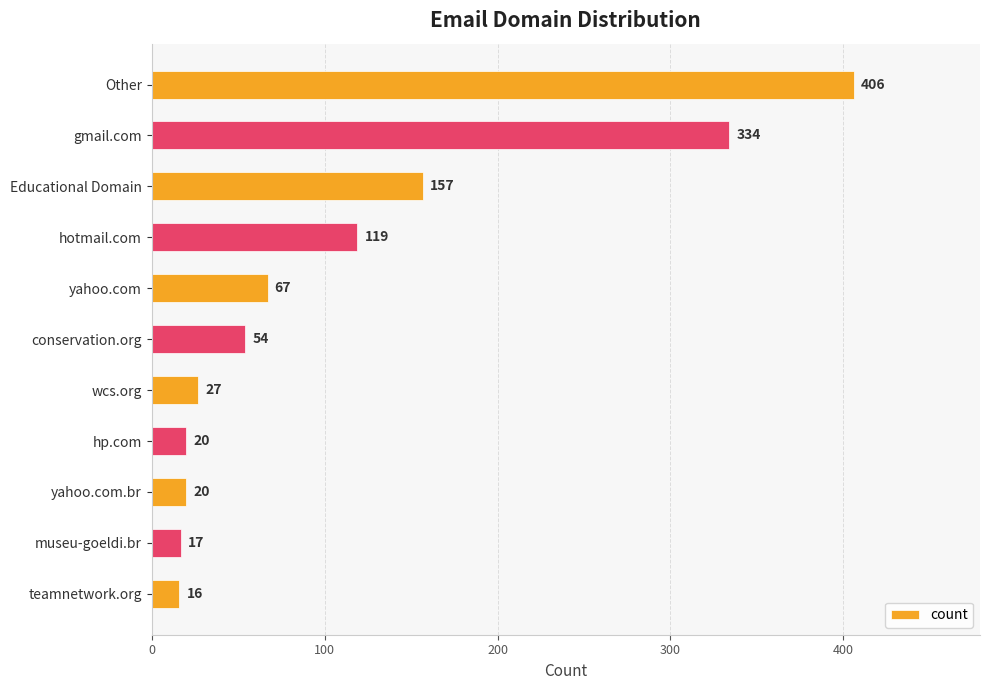

What is the value of the 7th bar from the top?

27